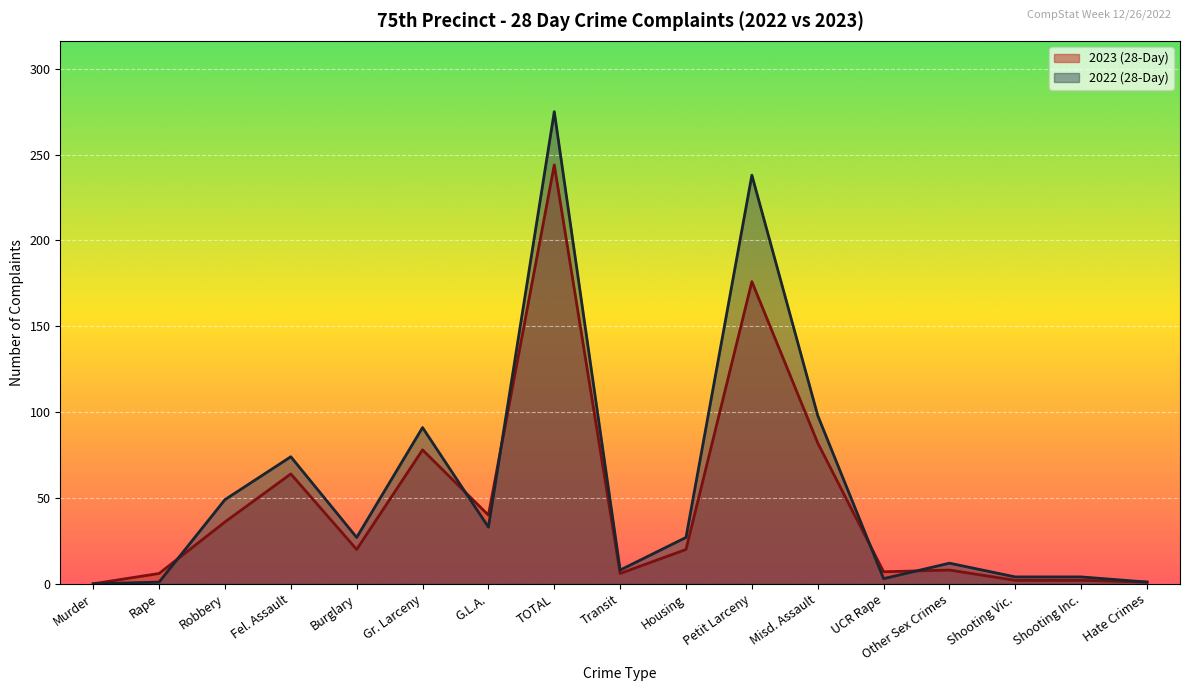

In 2022 (28-Day), how many points are lower than both neighbors (excluding endpoints)?

4